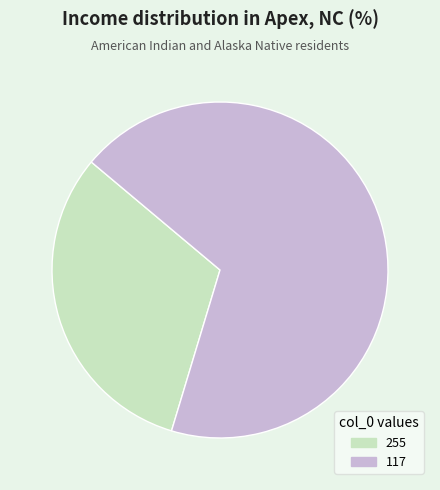

Is the sum of 117 and 255 greater than half?

Yes